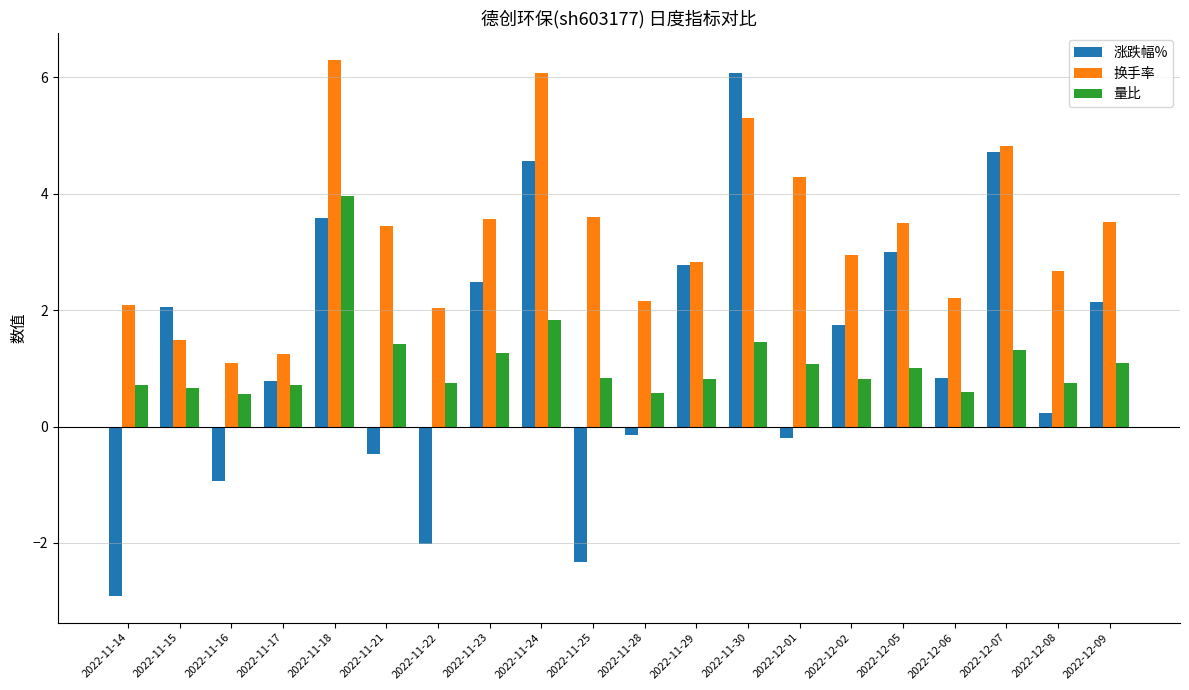

At 2022-11-28, list the series in order from largest to smallest.

换手率, 量比, 涨跌幅%